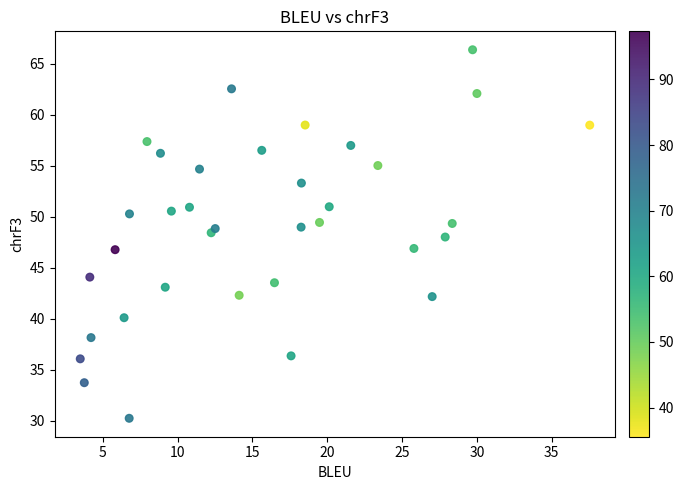

What is the range of Y values (max minus min)?

36.1